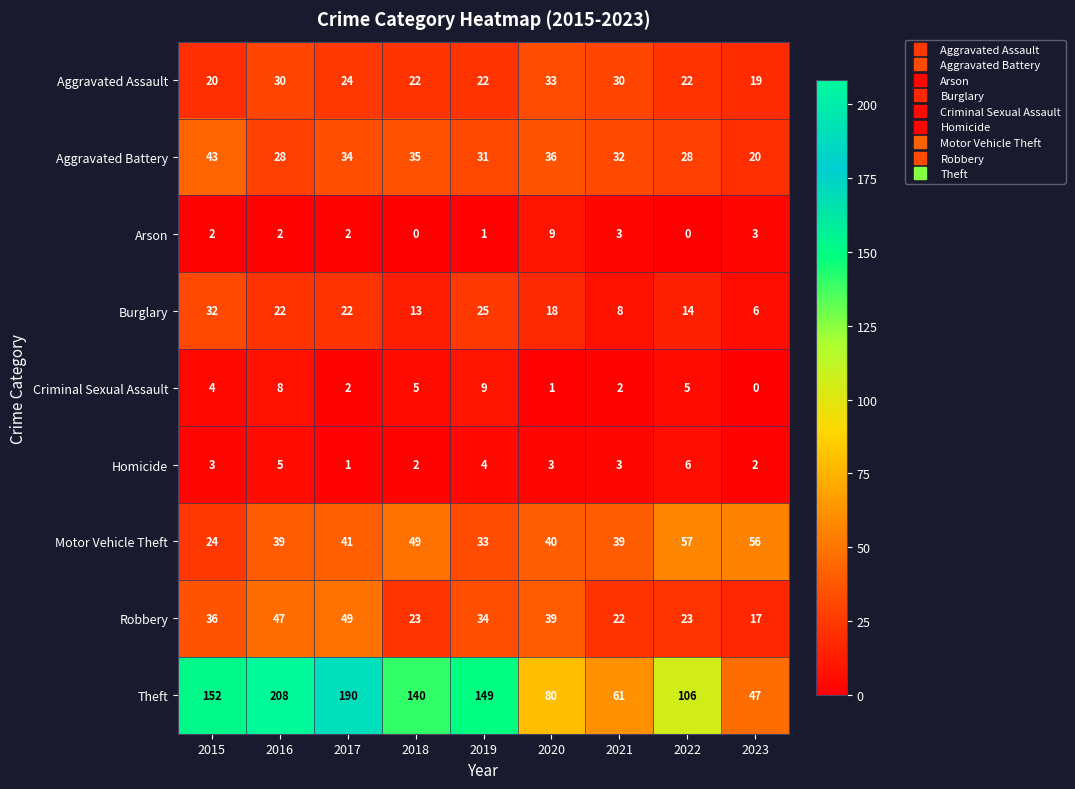

True or false: Criminal Sexual Assault has a value of 3 at 2021.

False